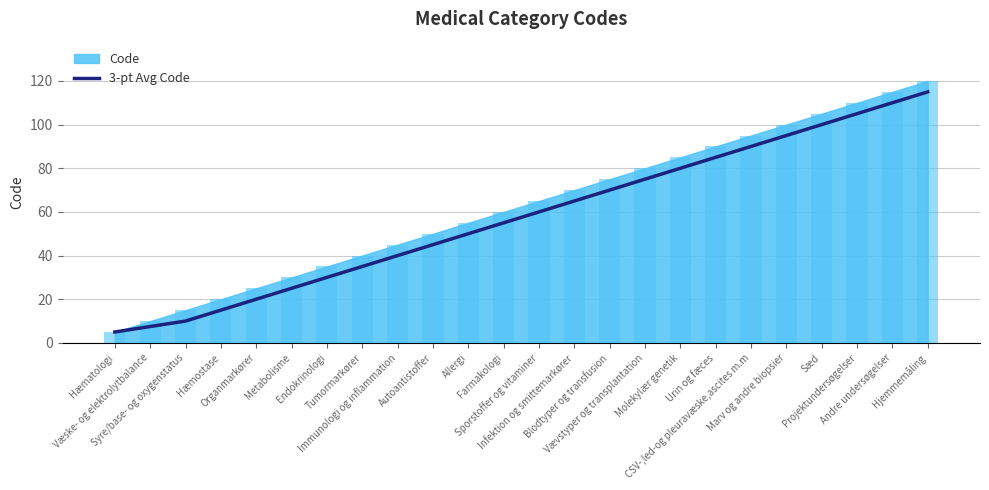

What is the minimum value shown in the chart?

5.0